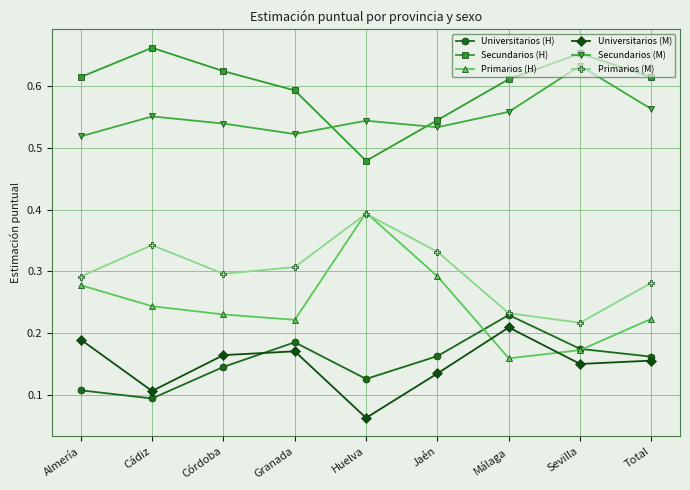

What is the label of the 5th point from the right?

Huelva